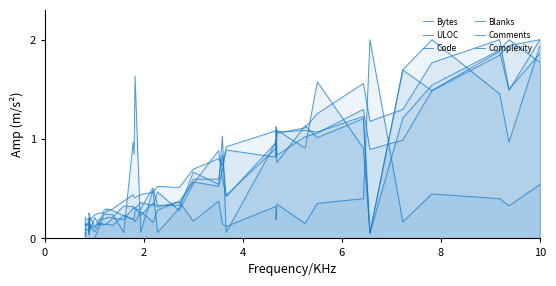

Rank the series by their maximum value, from lowest to highest.

Bytes, ULOC, Code, Blanks, Comments, Complexity